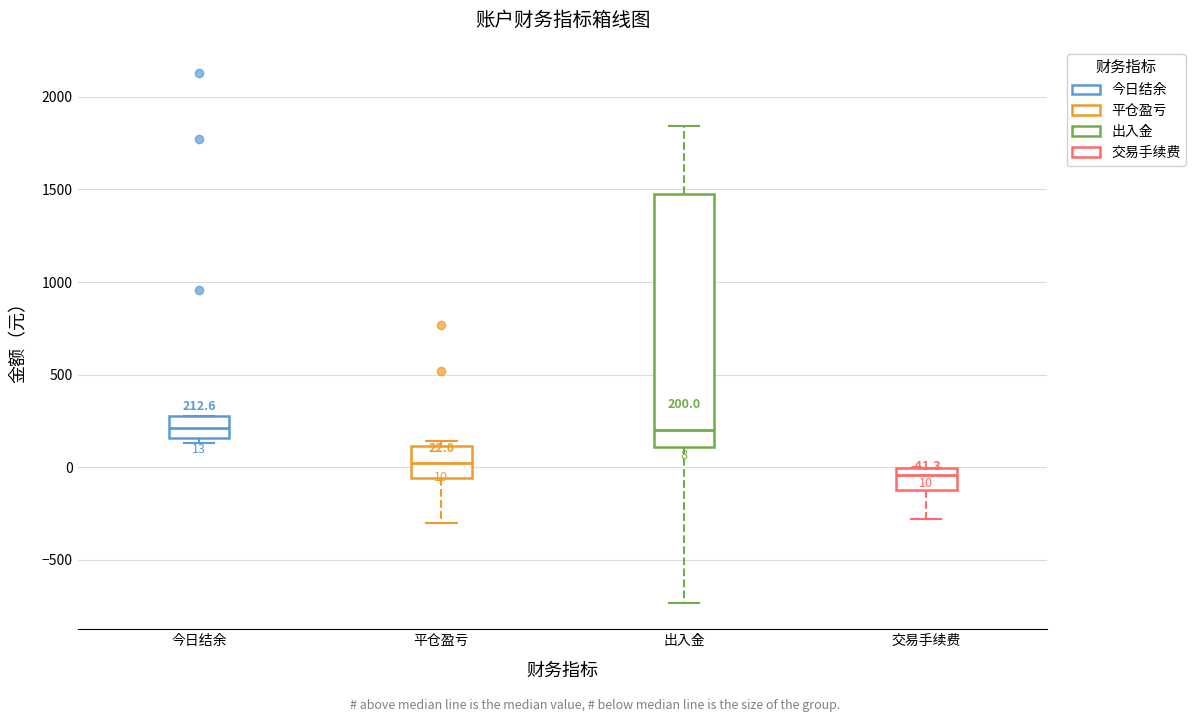

Which box is the tallest, from its lower edge to its upper edge?

出入金